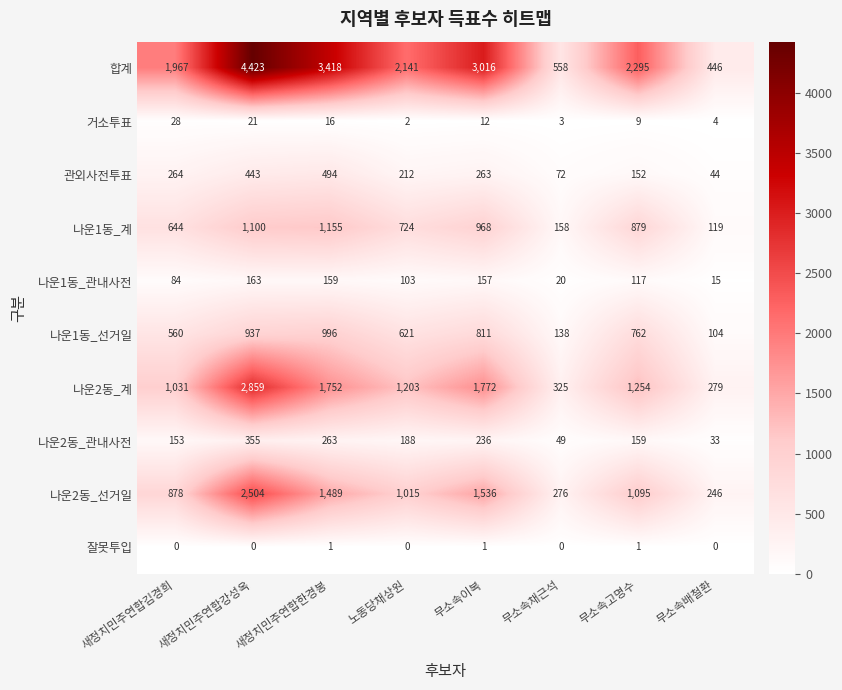

At 무소속이복, list the series in order from largest to smallest.

합계, 나운2동_계, 나운2동_선거일, 나운1동_계, 나운1동_선거일, 관외사전투표, 나운2동_관내사전, 나운1동_관내사전, 거소투표, 잘못투입